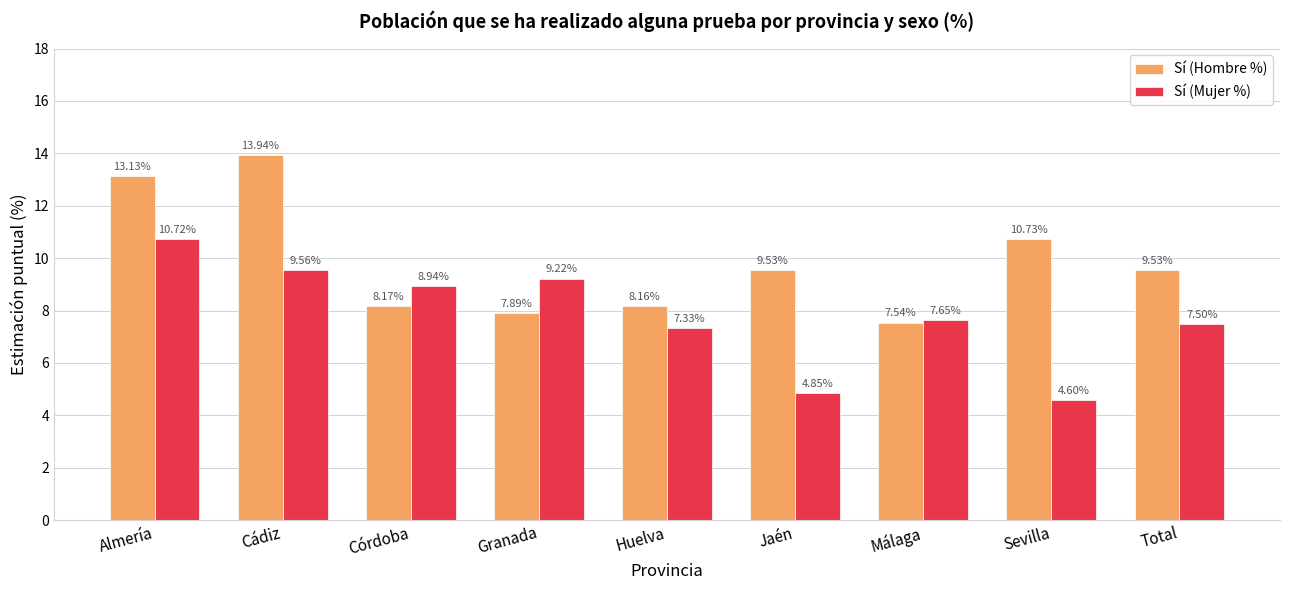

How many values in the Sí (Mujer %) series are below 7?

2